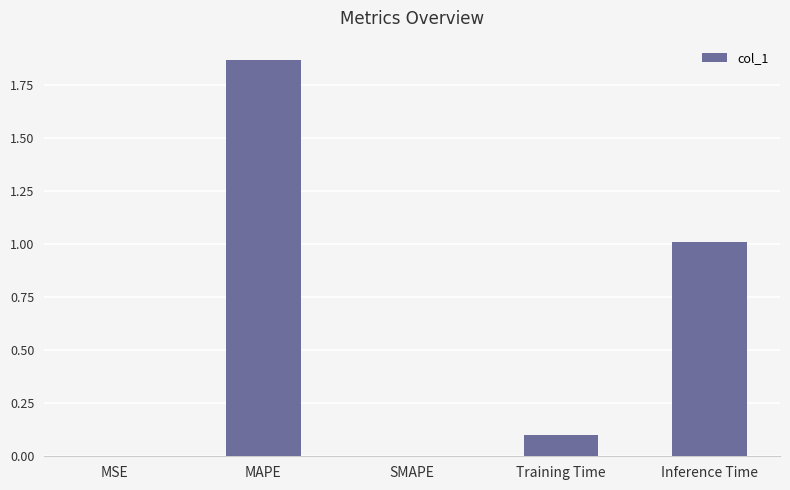

Is it true that the value at Inference Time is 0.6?

False